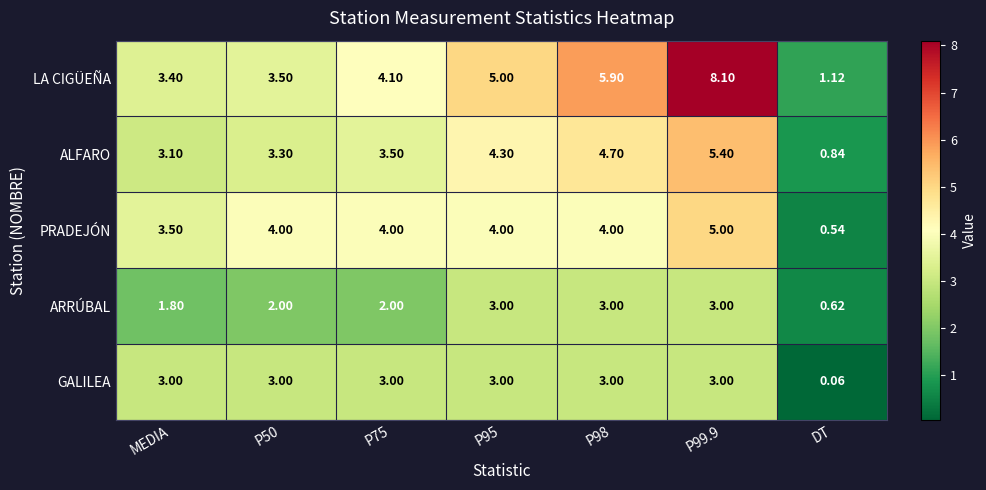

At which category is the sum across all series the highest?

P99.9